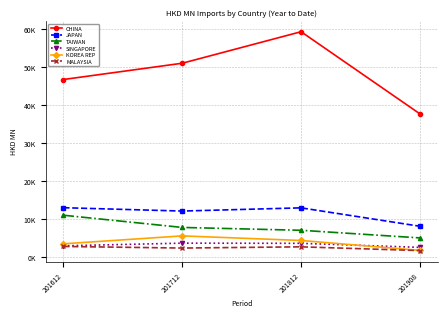

True or false: TAIWAN and CHINA intersect in this chart.

False